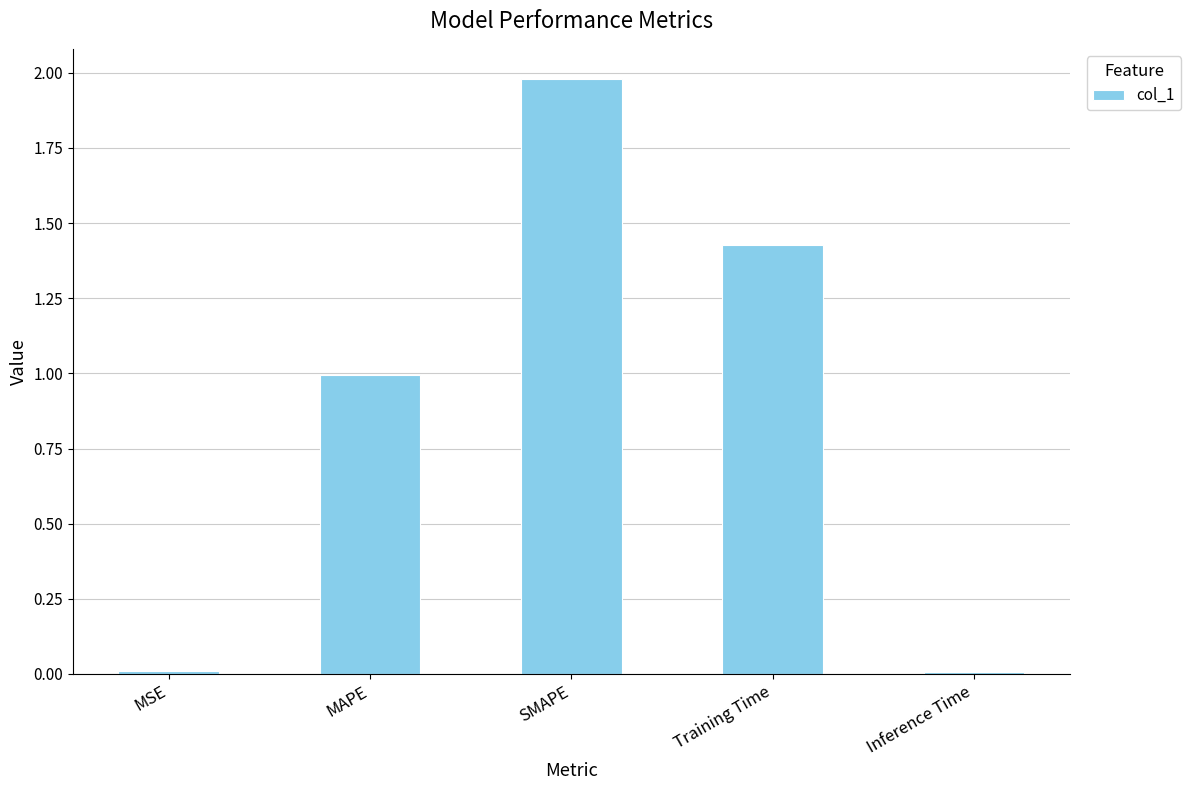

What is the maximum value shown in the chart?

2.0